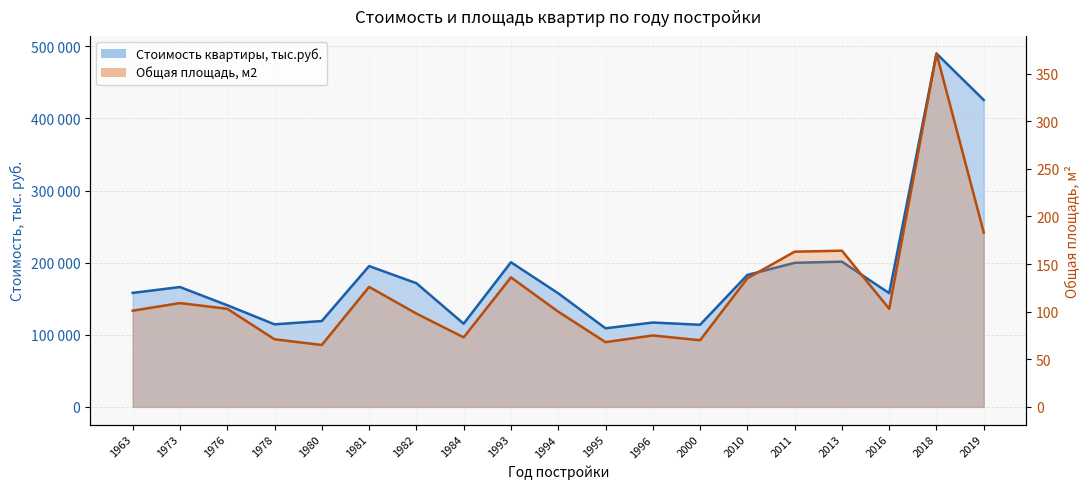

At which label does Общая площадь, м2 reach its peak?

2018